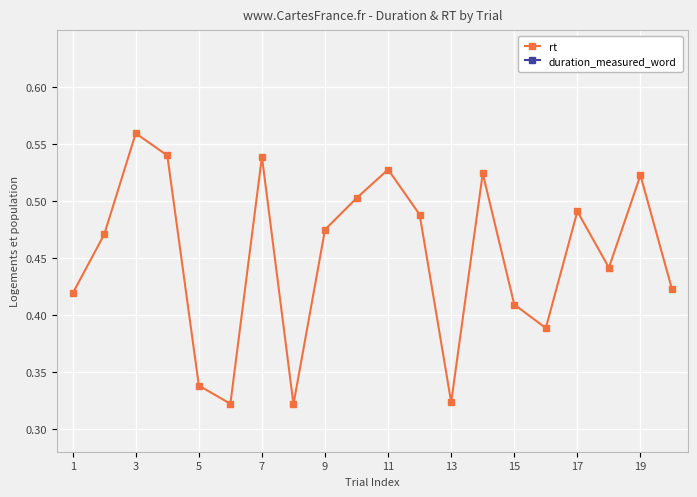

True or false: rt and duration_measured_word intersect in this chart.

False